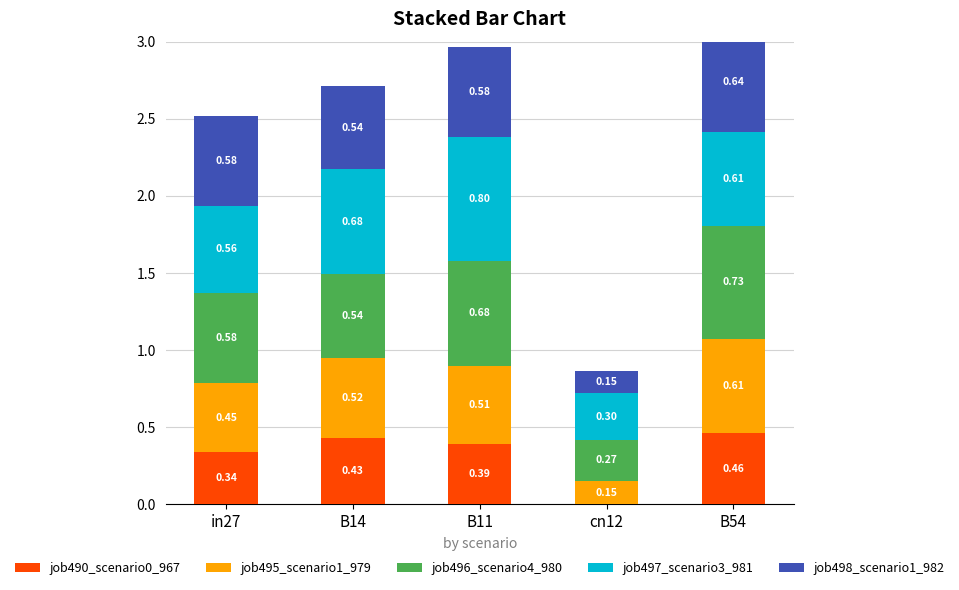

At which label does job498_scenario1_982 reach its minimum?

cn12